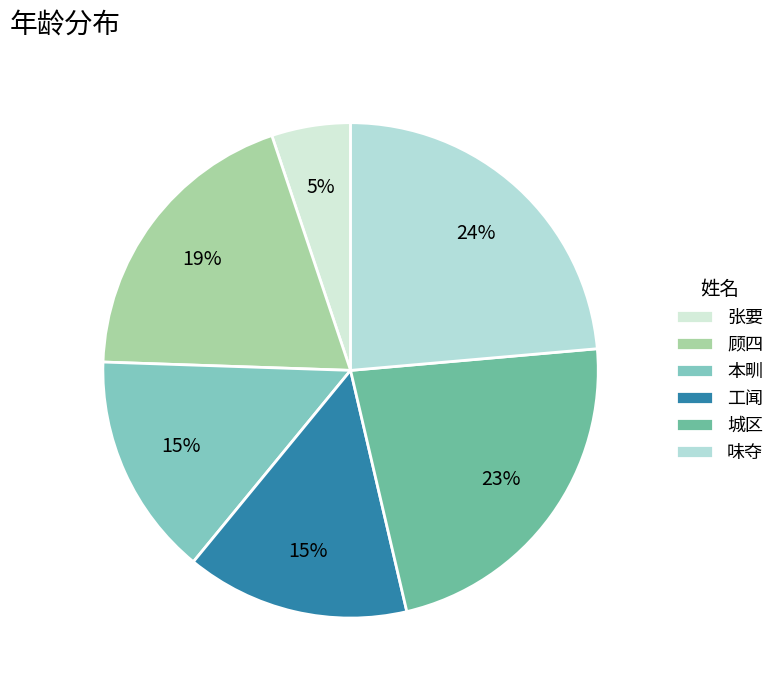

Is 城区 the majority of the pie?

No